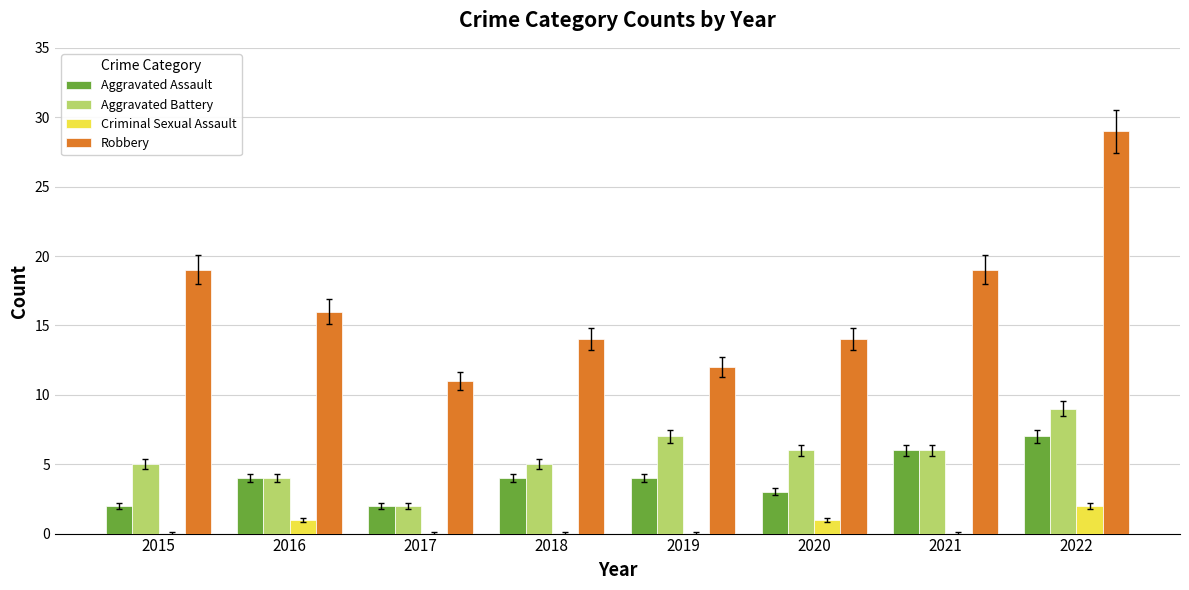

What is the sum of all Criminal Sexual Assault values?

4